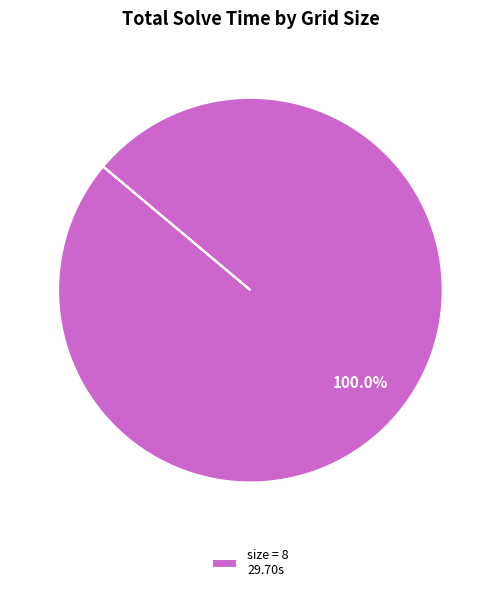

How many segments does this pie chart have?

1